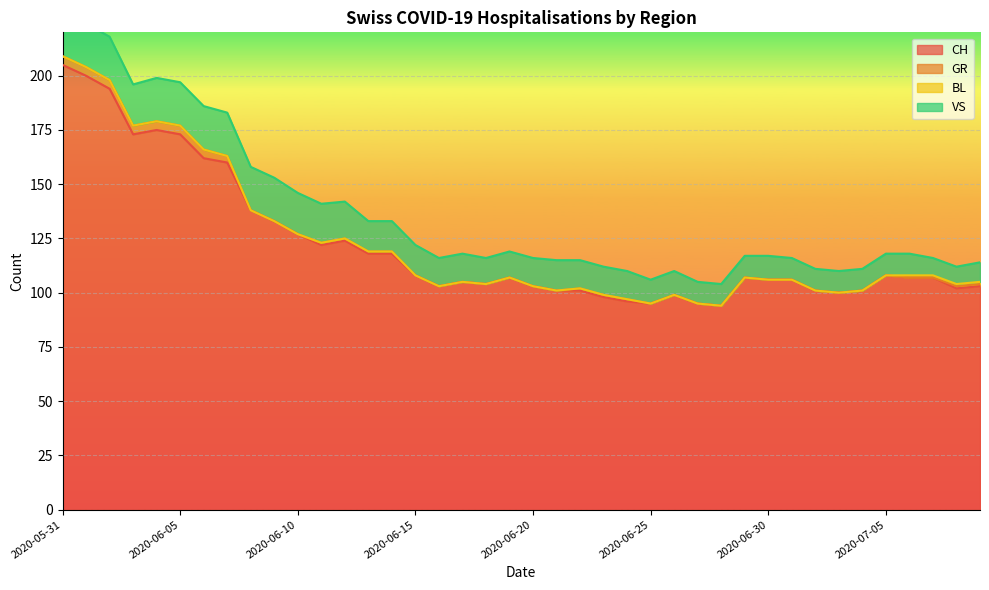

True or false: GR and CH intersect in this chart.

False